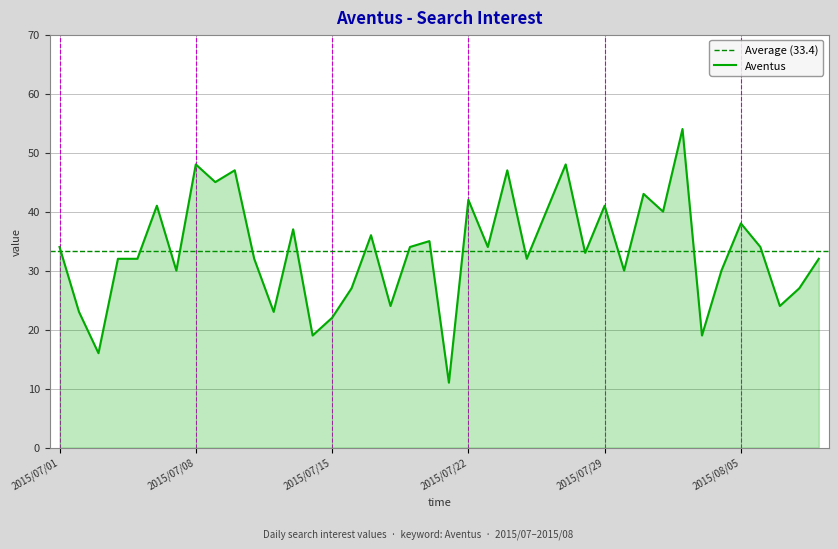

List the labels in order of value, largest first.

2015/08/02, 2015/07/08, 2015/07/27, 2015/07/10, 2015/07/24, 2015/07/09, 2015/07/31, 2015/07/22, 2015/07/06, 2015/07/29, 2015/07/26, 2015/08/01, 2015/08/05, 2015/07/13, 2015/07/17, 2015/07/20, 2015/07/01, 2015/07/19, 2015/07/23, 2015/08/06, 2015/07/28, 2015/07/04, 2015/07/05, 2015/07/11, 2015/07/25, 2015/08/09, 2015/07/07, 2015/07/30, 2015/08/04, 2015/07/16, 2015/08/08, 2015/07/18, 2015/08/07, 2015/07/02, 2015/07/12, 2015/07/15, 2015/07/14, 2015/08/03, 2015/07/03, 2015/07/21